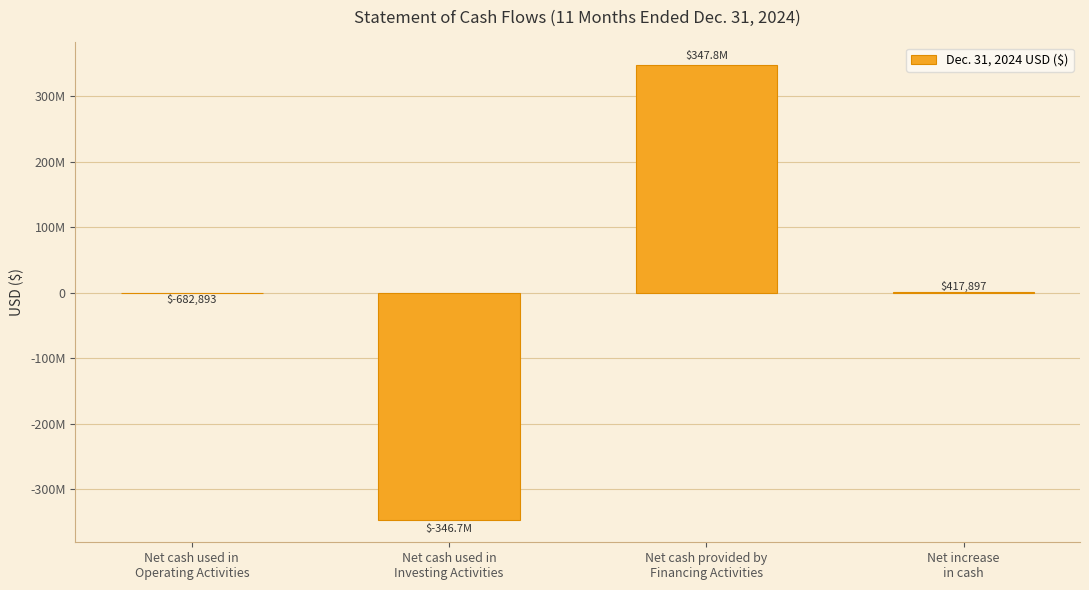

At which label is the value closest to 550395?

Net increase
in cash